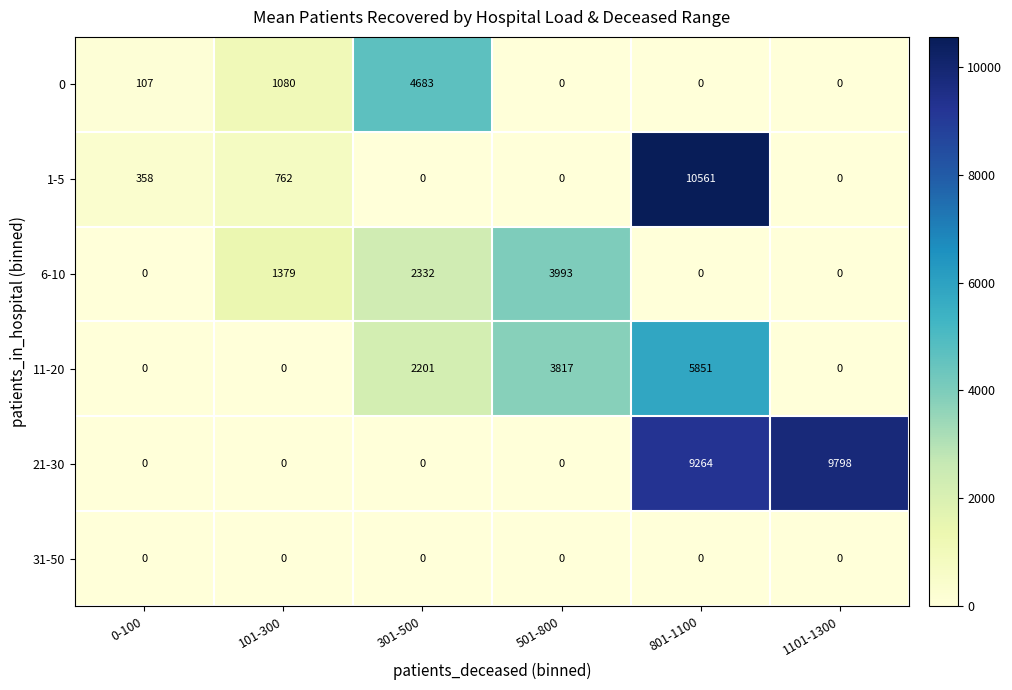

How many values in 11-20 are above zero?

3